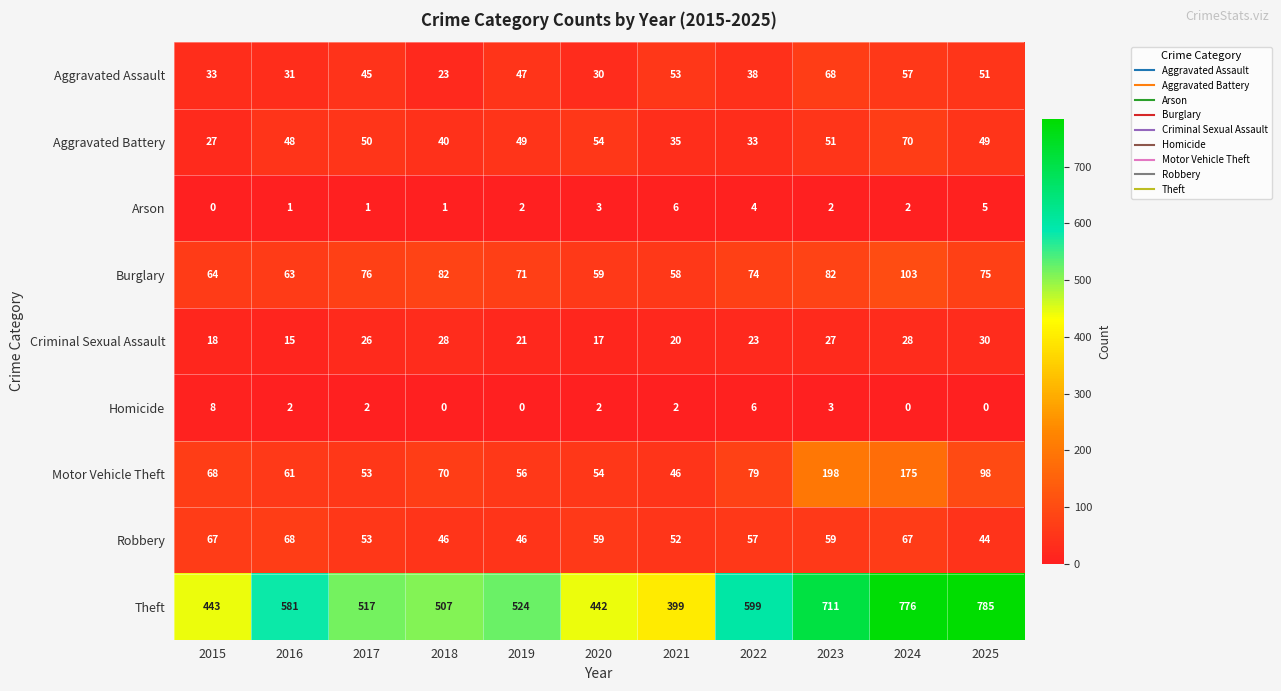

What is the spread (max minus min) of values at 2018?

507